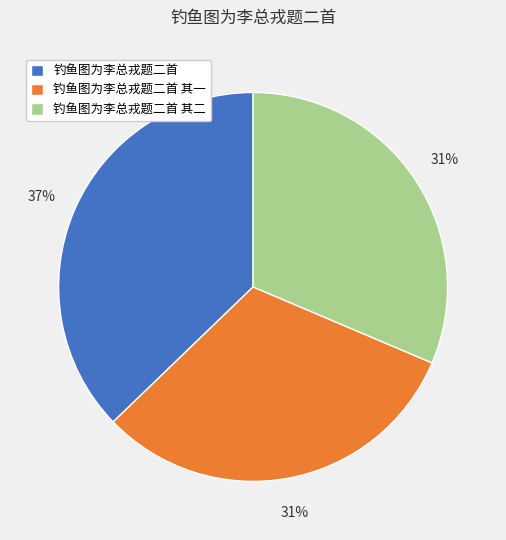

What is the ratio of the value at 钓鱼图为李总戎题二首 其一 to the value at 钓鱼图为李总戎题二首 其二?

1.0